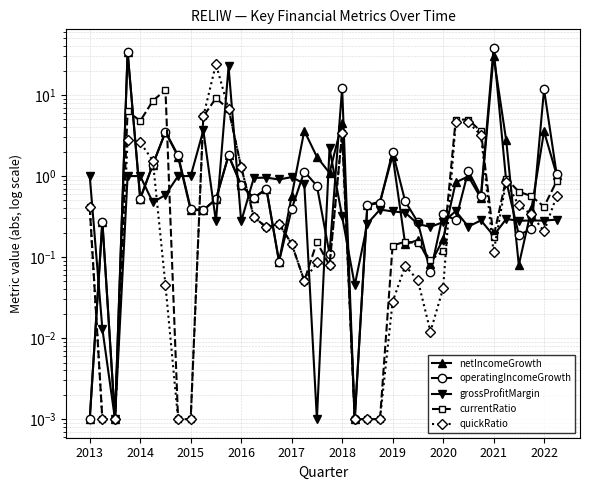

Does the chart have visible grid lines?

Yes